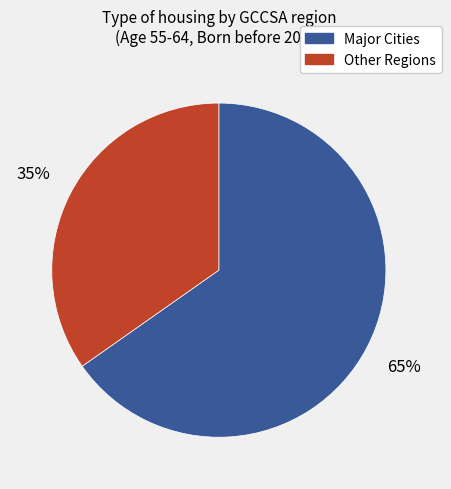

Is there any slice that represents more than half of the pie?

Yes